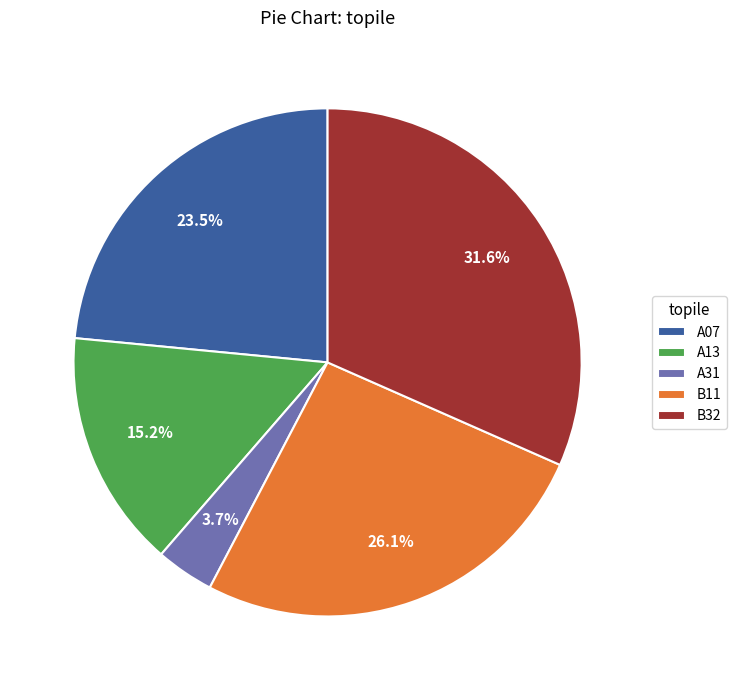

Which slice is the largest?

B32